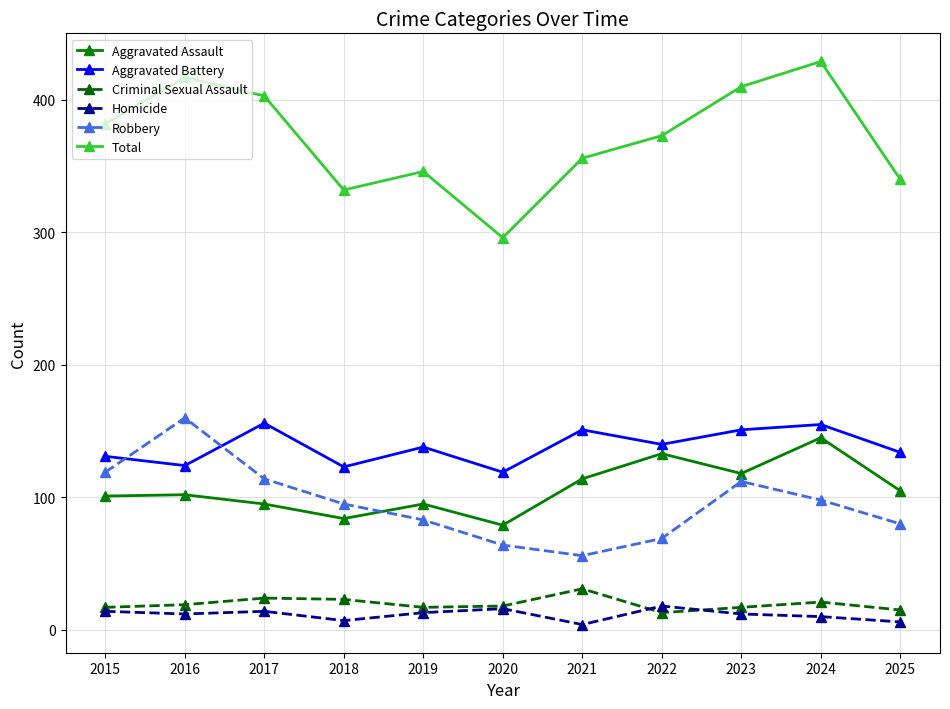

Which series has the largest total across all categories?

Total